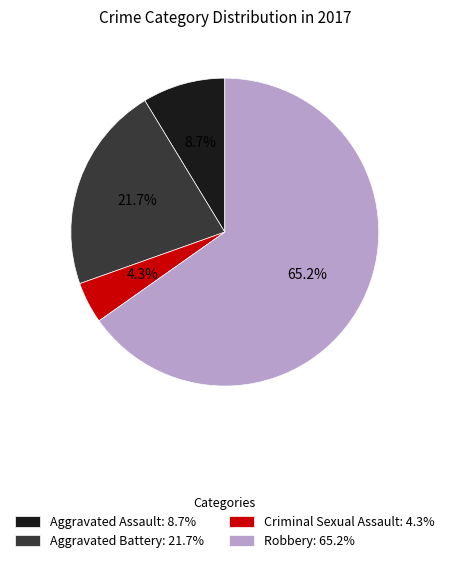

Approximately how many times larger is the value at Criminal Sexual Assault compared to Aggravated Battery?

0.2